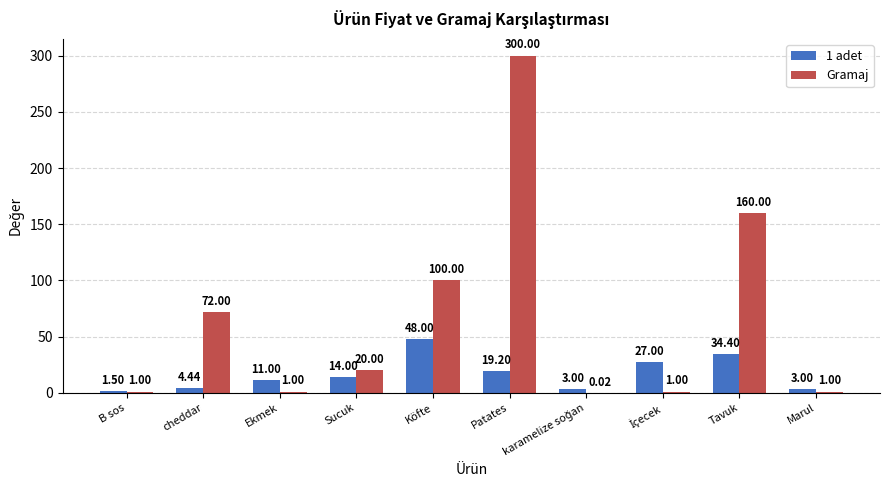

Where does the Gramaj series first go above 20?

cheddar